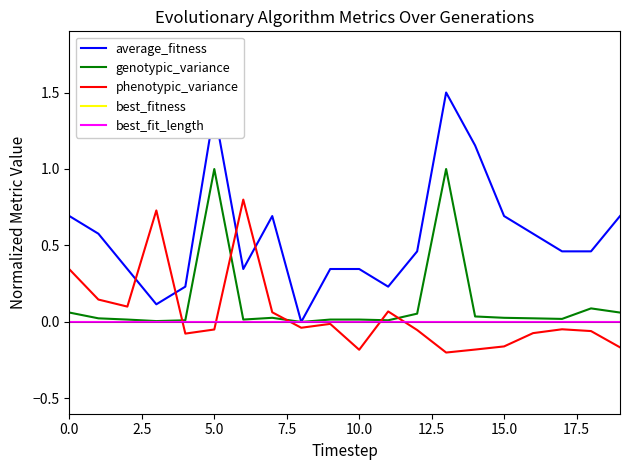

What is the difference between the maximum and minimum values in the genotypic_variance series?

1.0